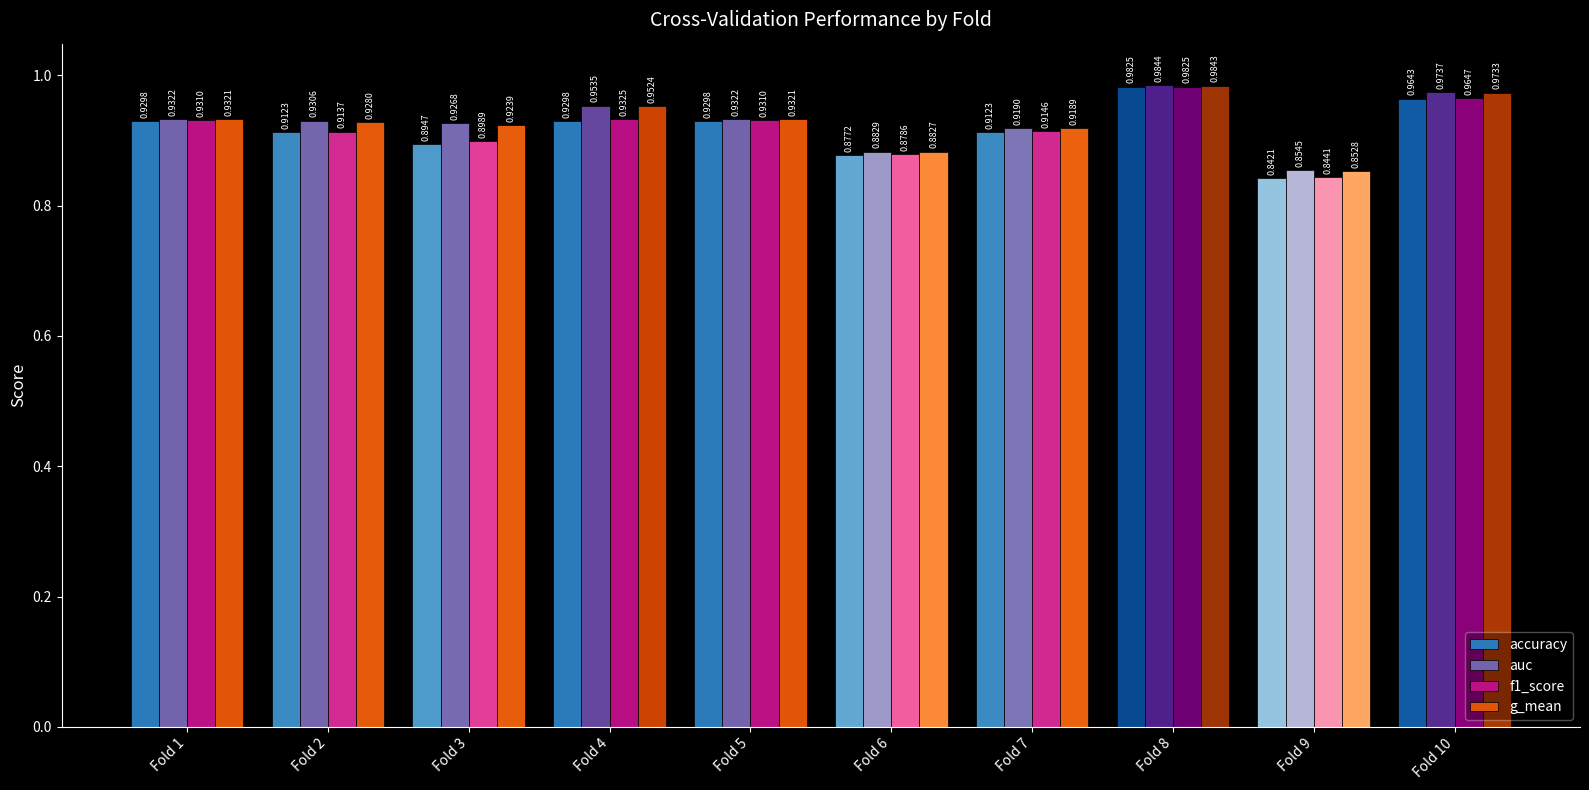

At Fold 4, list the series in order from smallest to largest.

accuracy, f1_score, g_mean, auc